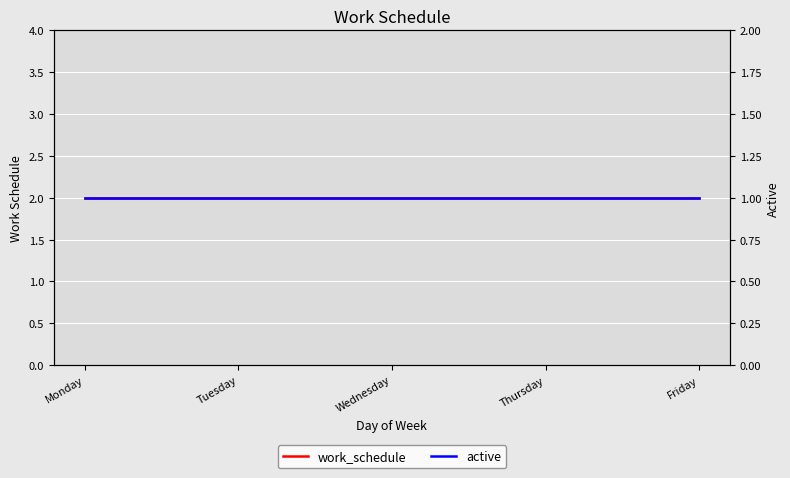

What is the difference between the highest and lowest values at Thursday?

1